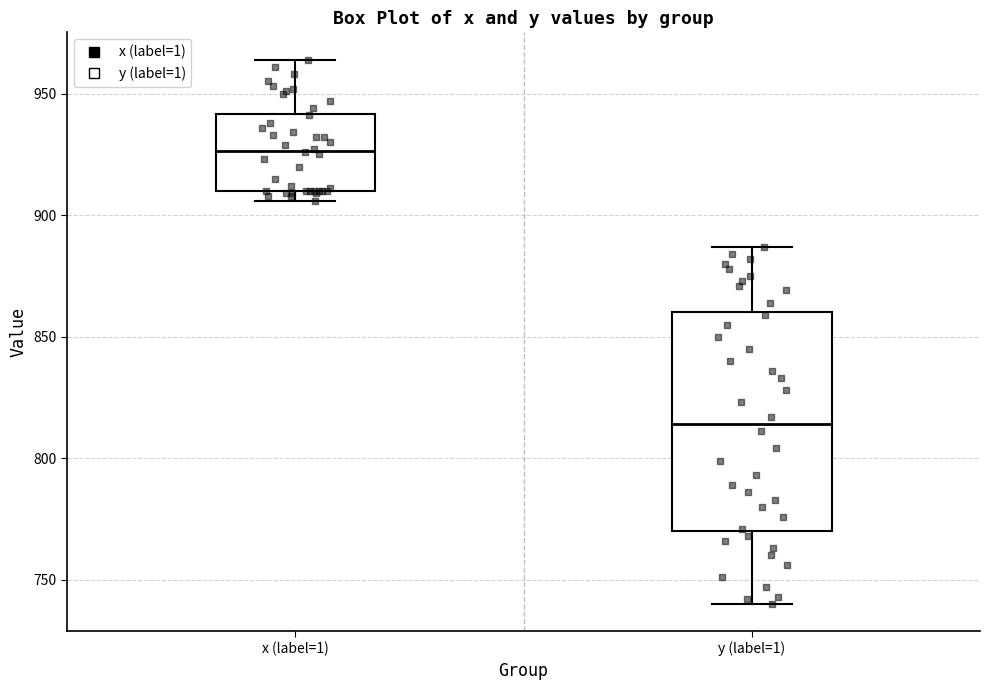

Which box is the tallest, from its lower edge to its upper edge?

y (label=1)